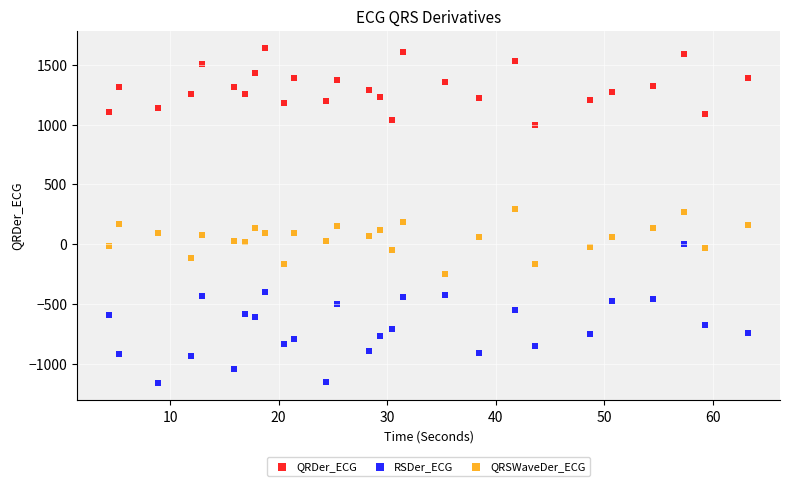

Which series reaches the maximum Y coordinate?

QRDer_ECG